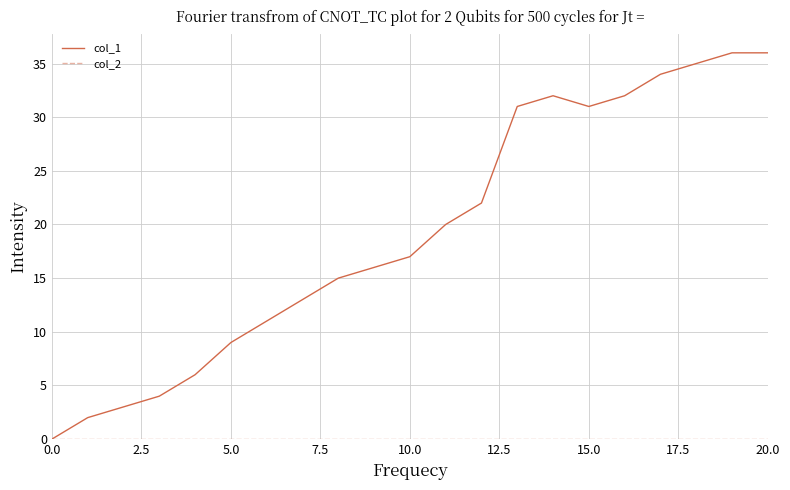

What is the greatest value displayed?

36